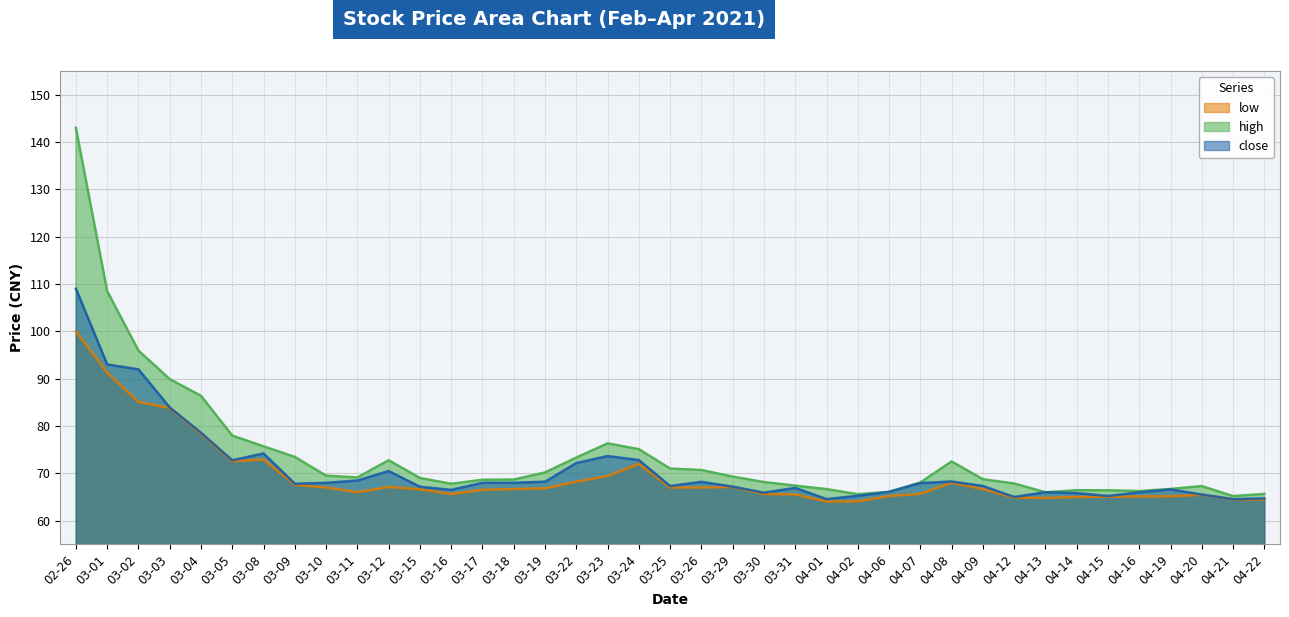

At which category does close reach its first local peak?

03-08